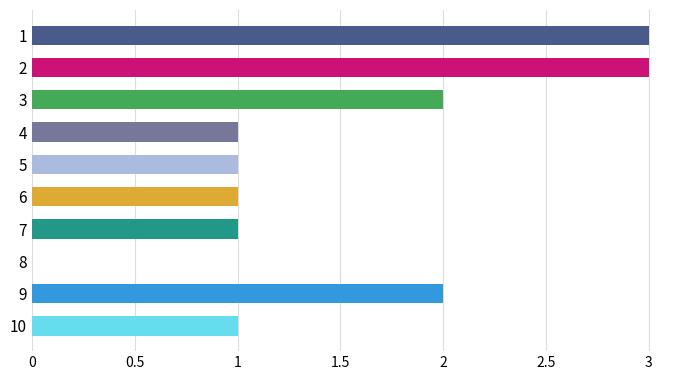

What is the value of the combined bar at the 9th from the left?

2.0